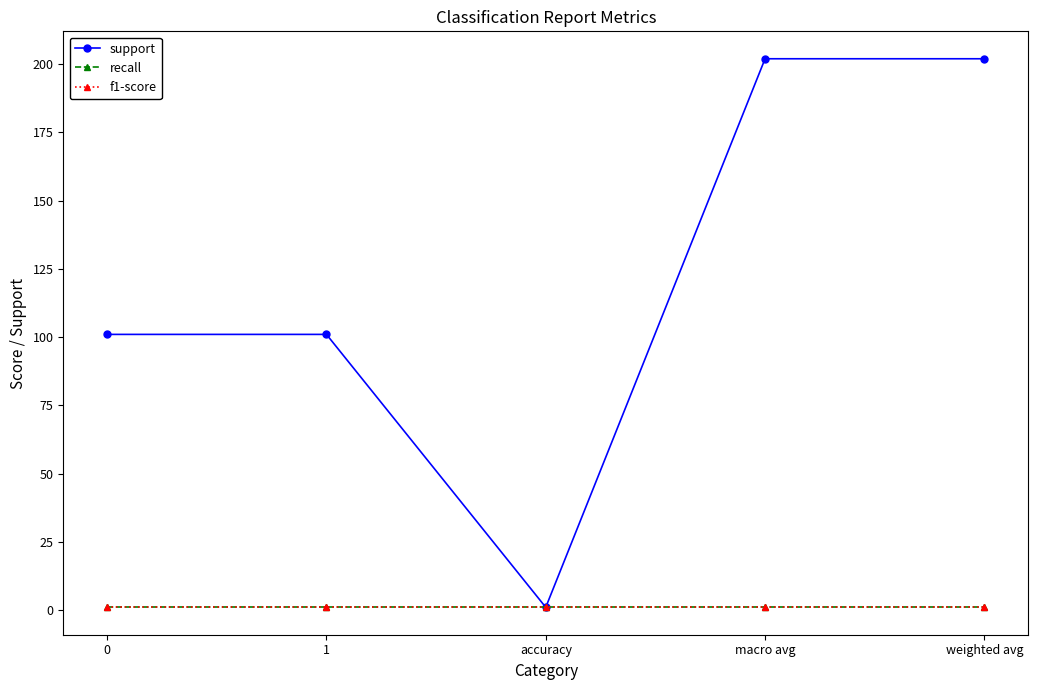

True or false: f1-score and support intersect in this chart.

False